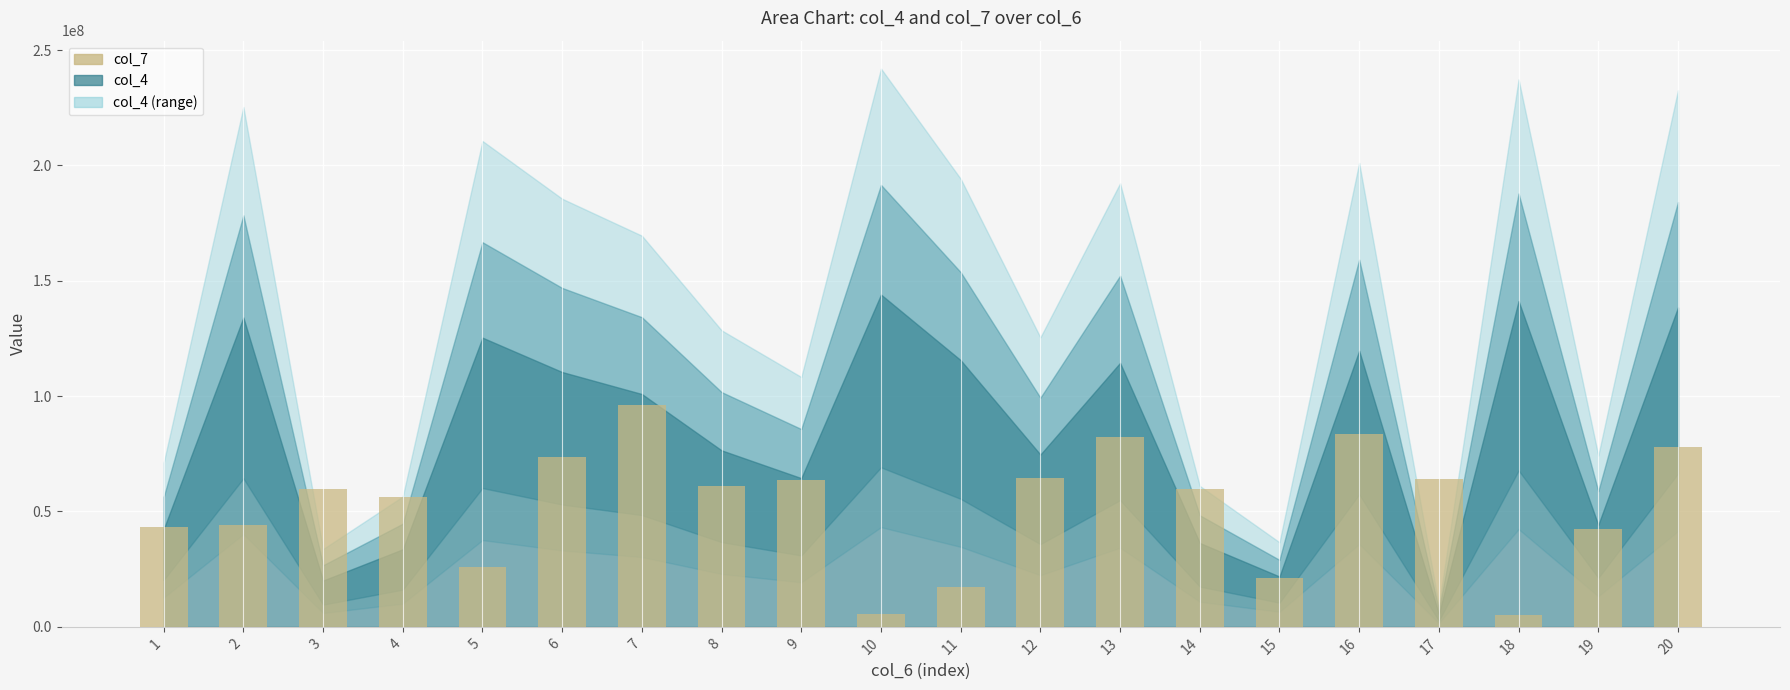

What is the smallest value displayed?

5218623